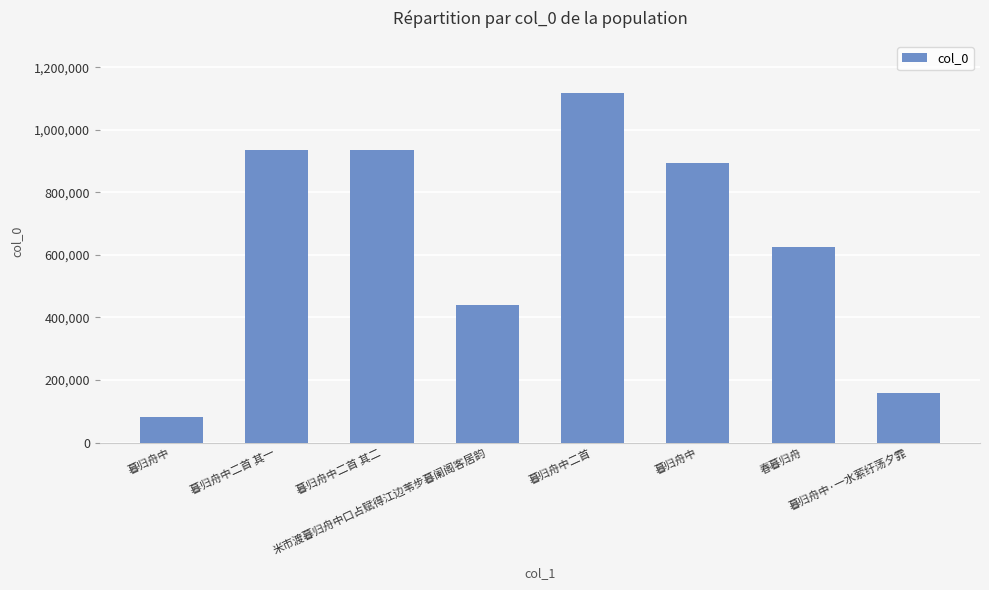

Reading left to right, list all the values displayed in this chart.

80282	934684	934683	441066	1117652	894580	625022	159125